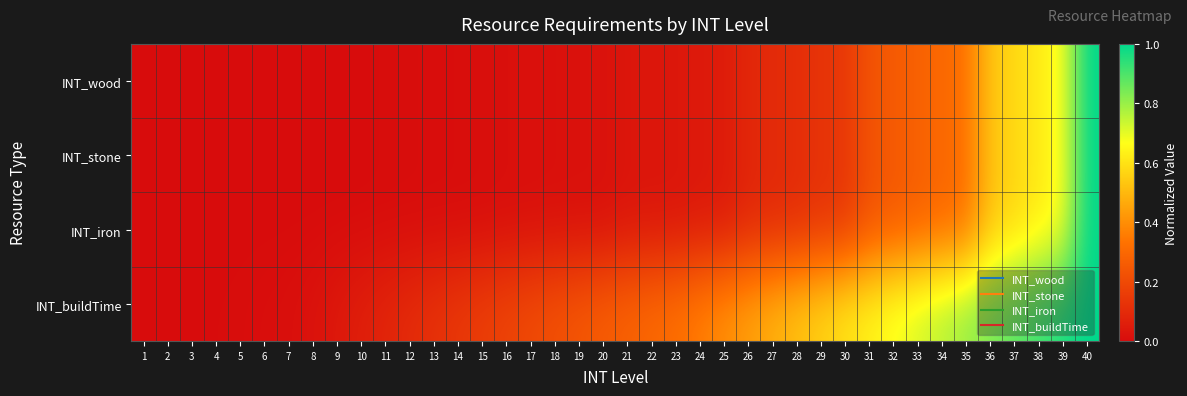

Reading right to left, extract all data points from this chart.

INT_wood: 40=1.0	39=0.7	38=0.6	37=0.6	36=0.5	35=0.3	34=0.3	33=0.3	32=0.3	31=0.2	30=0.1	29=0.1	28=0.1	27=0.1	26=0.1	25=0.0	24=0.0	23=0.0	22=0.0	21=0.0	20=0.0	19=0.0	18=0.0	17=0.0	16=0.0	15=0.0	14=0.0	13=0.0	12=0.0	11=0.0	10=0.0	9=0.0	8=0.0	7=0.0	6=0.0	5=0.0	4=0.0	3=0.0	2=0.0	1=0.0
INT_stone: 40=1.0	39=0.7	38=0.6	37=0.6	36=0.5	35=0.3	34=0.3	33=0.3	32=0.3	31=0.2	30=0.1	29=0.1	28=0.1	27=0.1	26=0.1	25=0.0	24=0.0	23=0.0	22=0.0	21=0.0	20=0.0	19=0.0	18=0.0	17=0.0	16=0.0	15=0.0	14=0.0	13=0.0	12=0.0	11=0.0	10=0.0	9=0.0	8=0.0	7=0.0	6=0.0	5=0.0	4=0.0	3=0.0	2=0.0	1=0.0
INT_iron: 40=1.0	39=0.7	38=0.6	37=0.6	36=0.5	35=0.3	34=0.3	33=0.3	32=0.3	31=0.2	30=0.1	29=0.1	28=0.1	27=0.1	26=0.1	25=0.0	24=0.0	23=0.0	22=0.0	21=0.0	20=0.0	19=0.0	18=0.0	17=0.0	16=0.0	15=0.0	14=0.0	13=0.0	12=0.0	11=0.0	10=0.0	9=0.0	8=0.0	7=0.0	6=0.0	5=0.0	4=0.0	3=0.0	2=0.0	1=0.0
INT_buildTime: 40=1.0	39=1.0	38=0.9	37=0.9	36=0.8	35=0.8	34=0.8	33=0.7	32=0.7	31=0.6	30=0.6	29=0.6	28=0.5	27=0.5	26=0.4	25=0.4	24=0.4	23=0.3	22=0.3	21=0.3	20=0.3	19=0.2	18=0.2	17=0.2	16=0.2	15=0.2	14=0.1	13=0.1	12=0.1	11=0.1	10=0.1	9=0.0	8=0.0	7=0.0	6=0.0	5=0.0	4=0.0	3=0.0	2=0.0	1=0.0